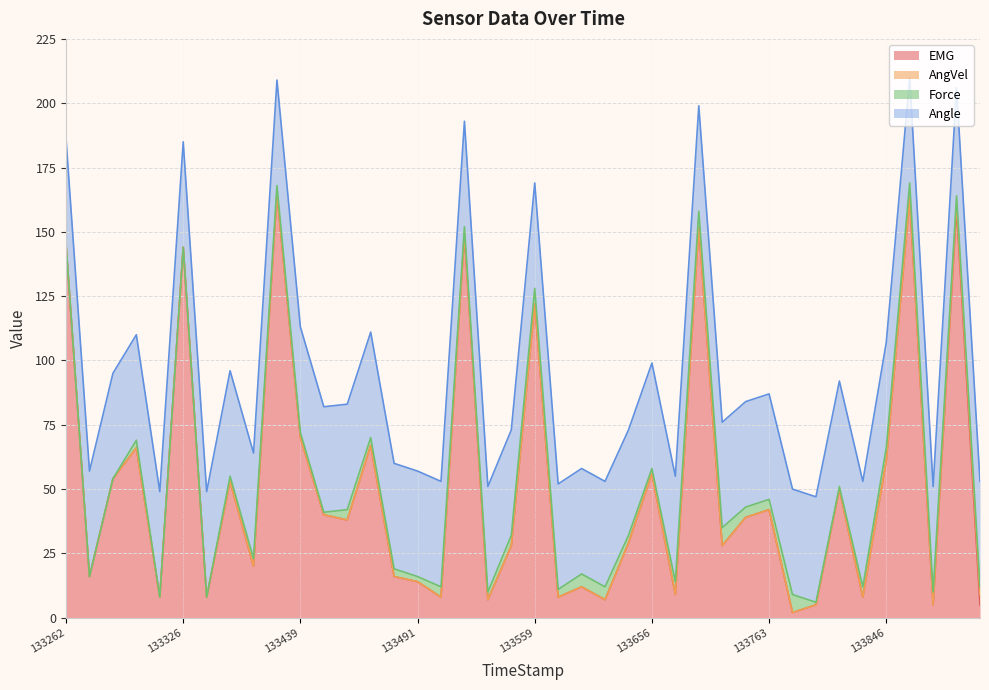

Reading left to right, extract all data points from this chart.

EMG: 145	16	54	66	8	144	8	53	20	165	70	40	38	67	16	14	8	149	7	28	122	8	12	7	29	56	9	152	28	39	42	2	5	50	8	61	163	5	159	5
AngVel: 0	0	0	0	0	0	0	0	0	0	0	0	0	0	0	0	0	0	0	0	0	0	0	0	0	0	0	0	0	0	0	0	0	0	0	0	0	0	2	4
Force: 0	0	0	3	0	0	0	2	3	3	2	1	4	3	3	2	4	3	3	4	6	3	5	5	3	2	5	6	7	4	4	7	1	1	4	5	6	5	3	3
Angle: 41	41	41	41	41	41	41	41	41	41	41	41	41	41	41	41	41	41	41	41	41	41	41	41	41	41	41	41	41	41	41	41	41	41	41	41	41	41	42	41